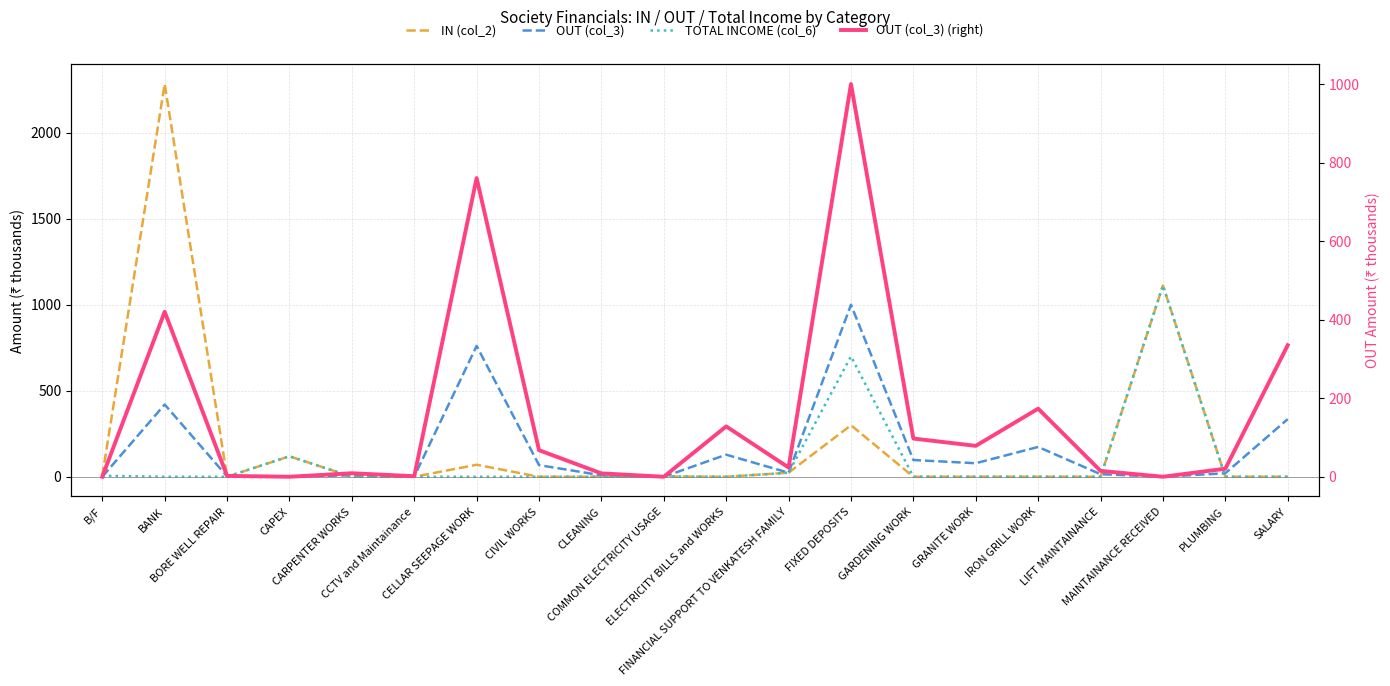

How many intersections are there between OUT (col_3) and TOTAL INCOME (col_6)?

7